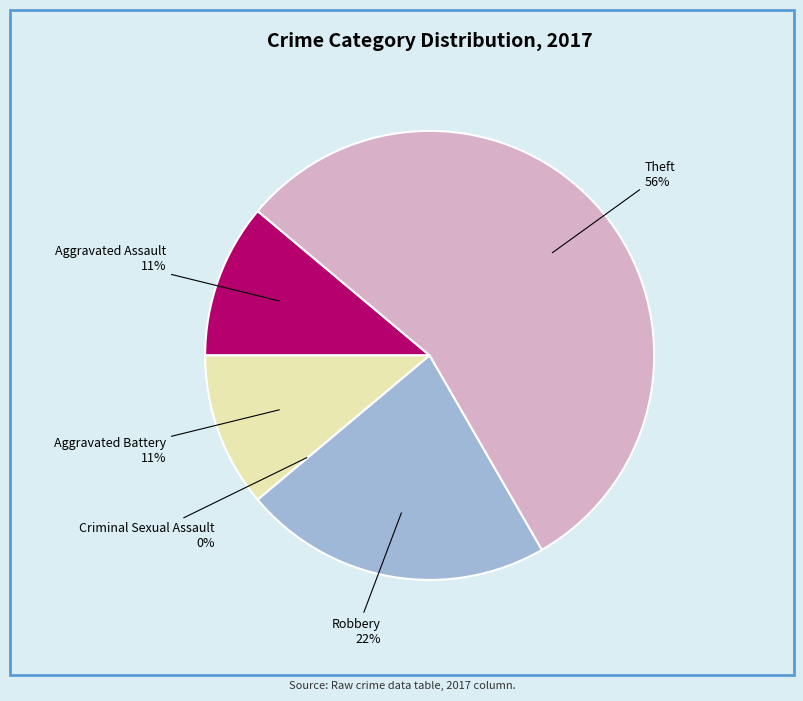

Is it true that Aggravated Battery is 1% of the pie?

False